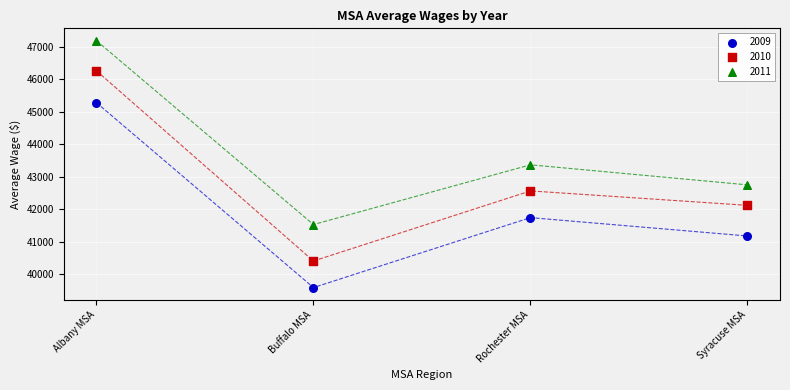

Which series contains the lowest Y value?

2009